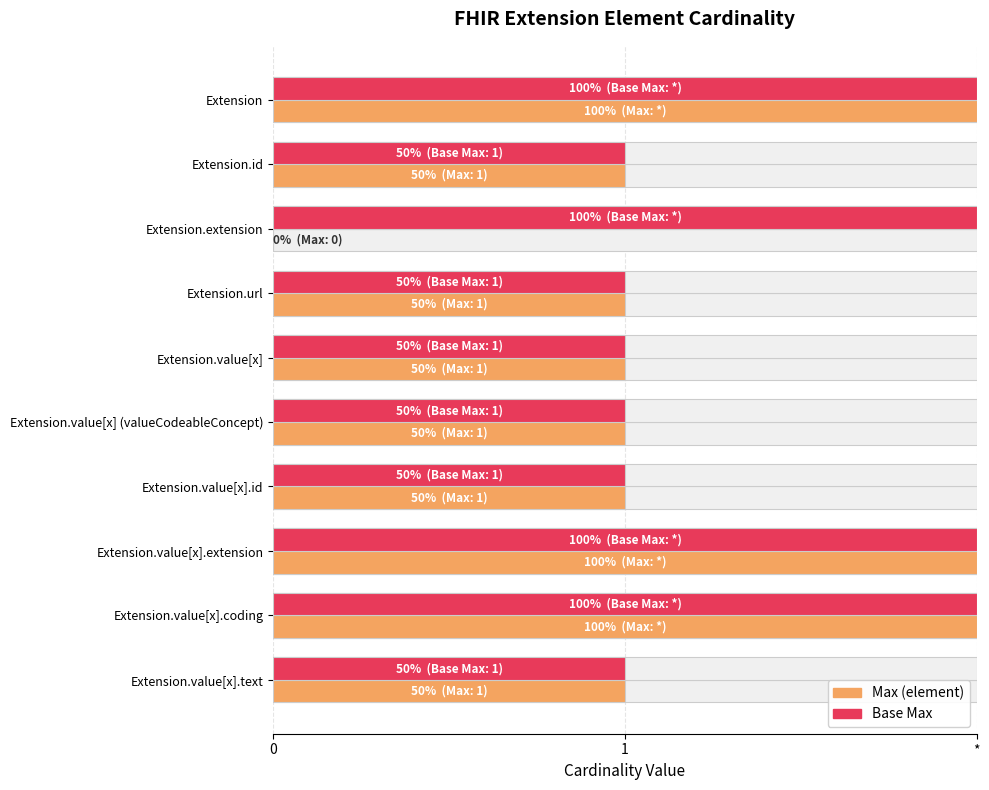

What is the difference between the maximum and minimum values in the Max (element) series?

2